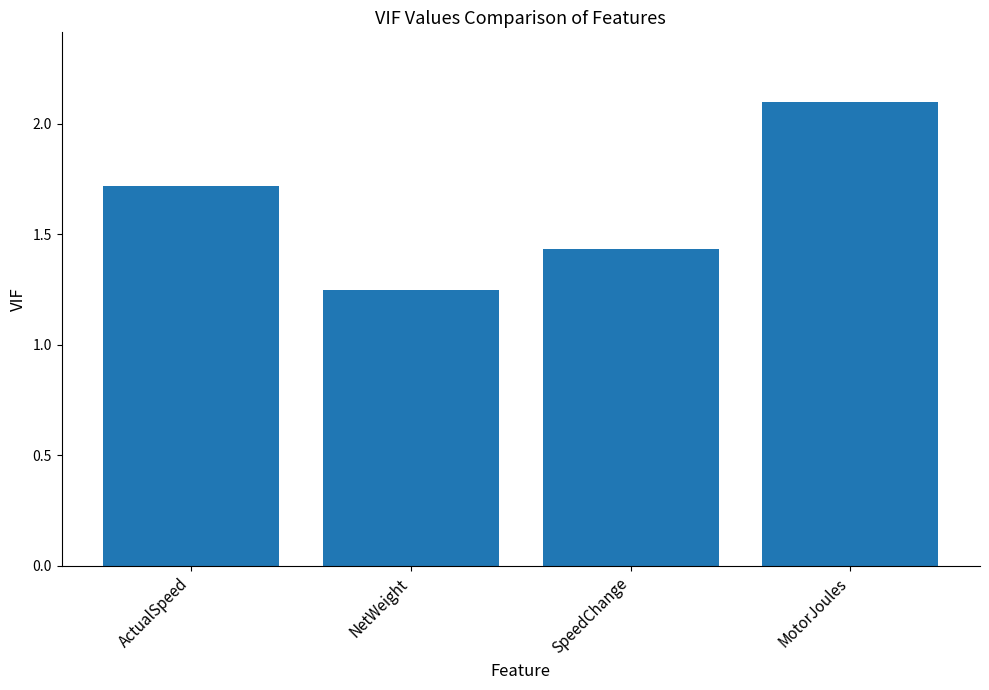

What is the label of the 3rd bar from the right?

NetWeight